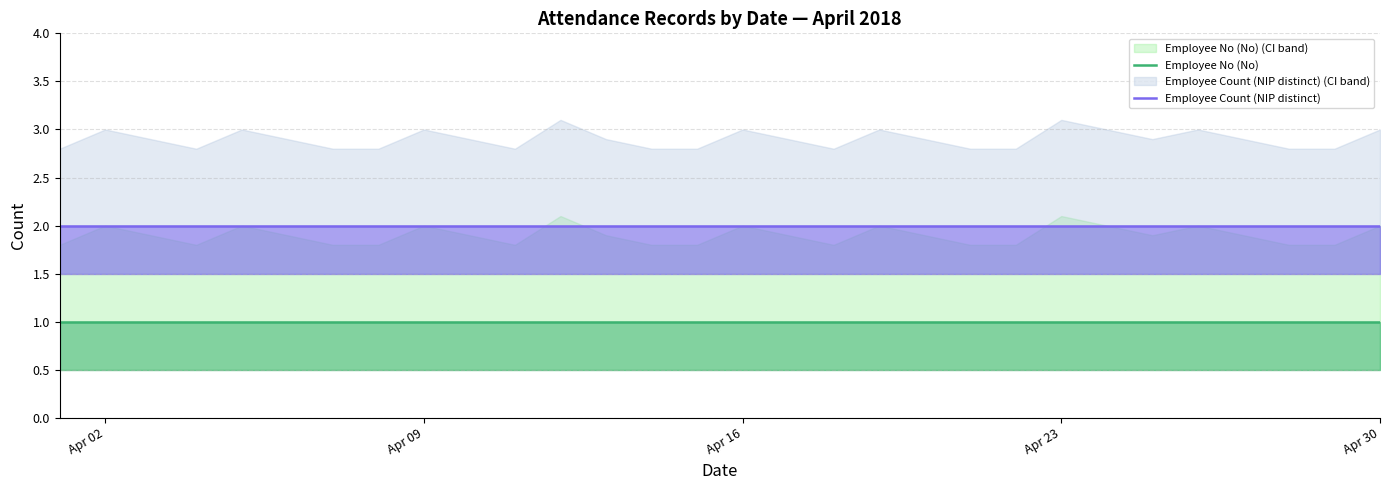

Is it true that Employee No (No) equals 2 at Apr 16?

False